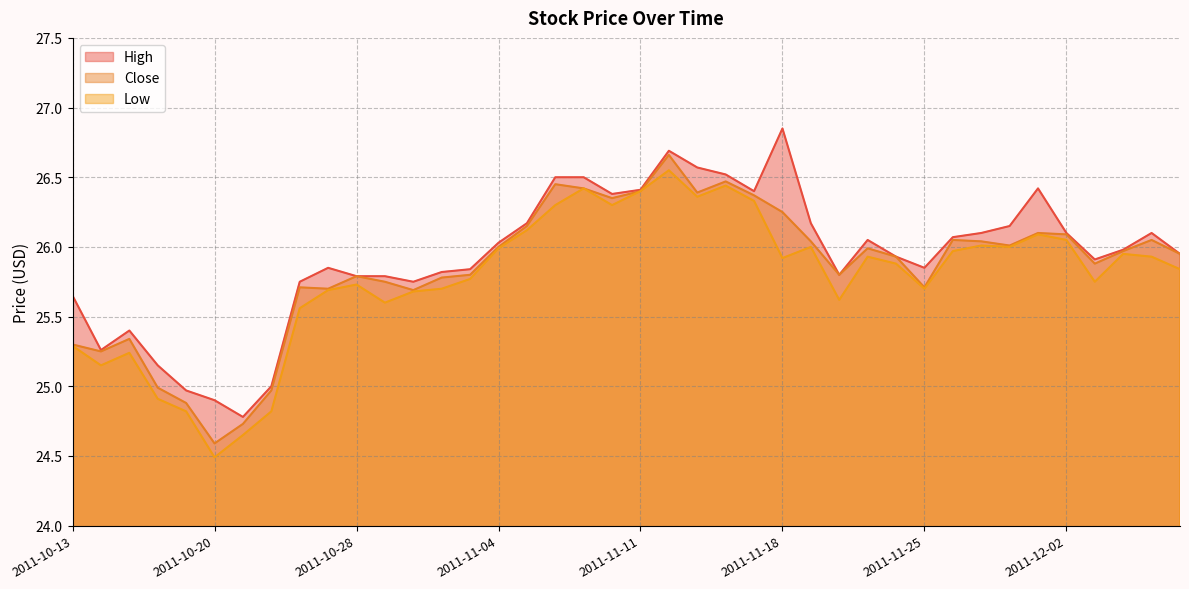

Does the chart have visible grid lines?

Yes